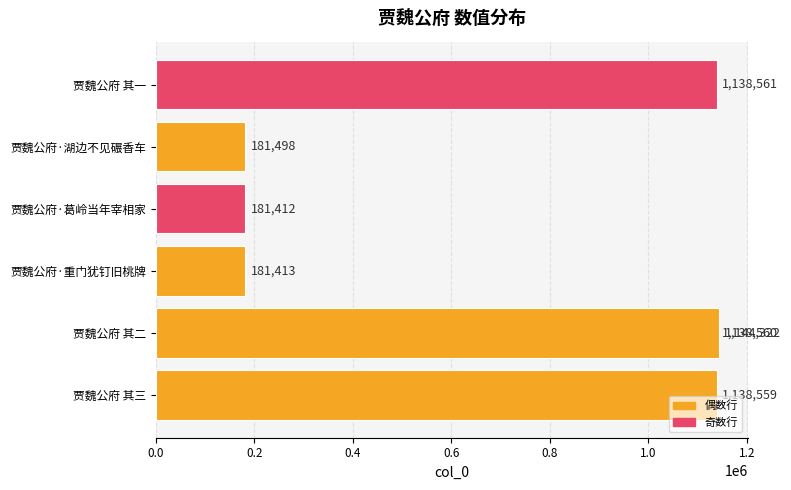

What position from the right is 贾魏公府 其三?

7